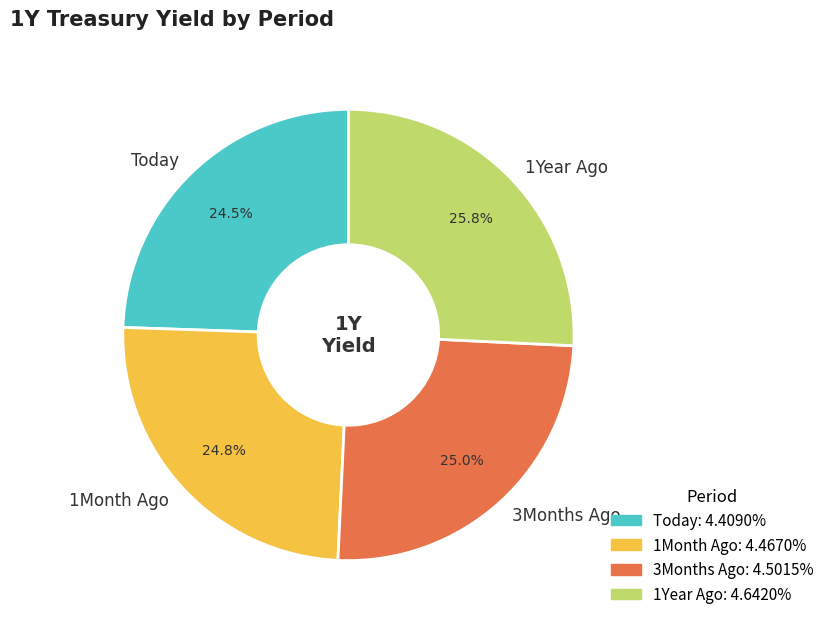

Do 1Year Ago and 1Month Ago together represent more than half of the pie?

Yes